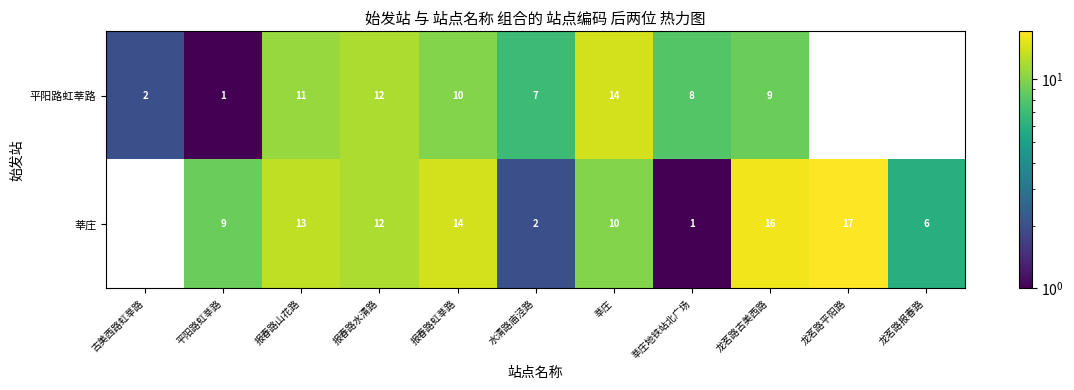

Rank the series at 报春路虹莘路 from highest to lowest value.

莘庄, 平阳路虹莘路